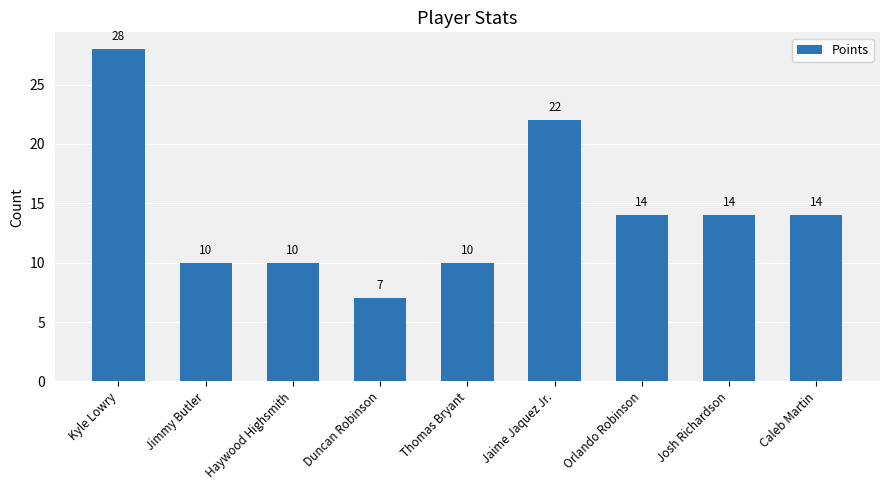

What is the greatest value displayed?

28